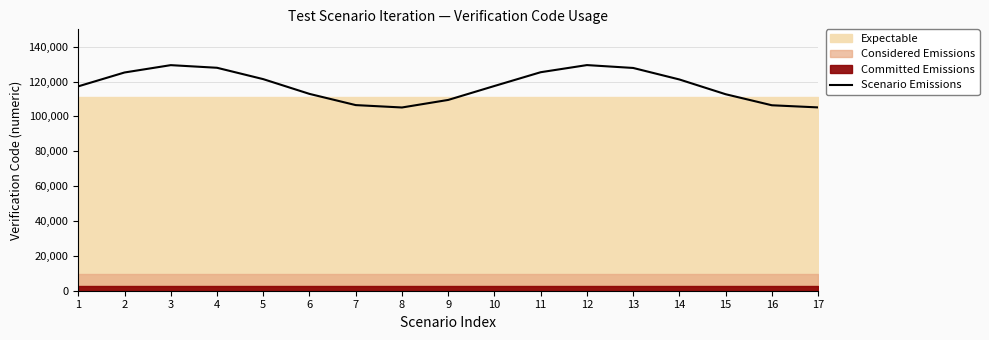

What is the lowest value of the Scenario Emissions series?

105154.2